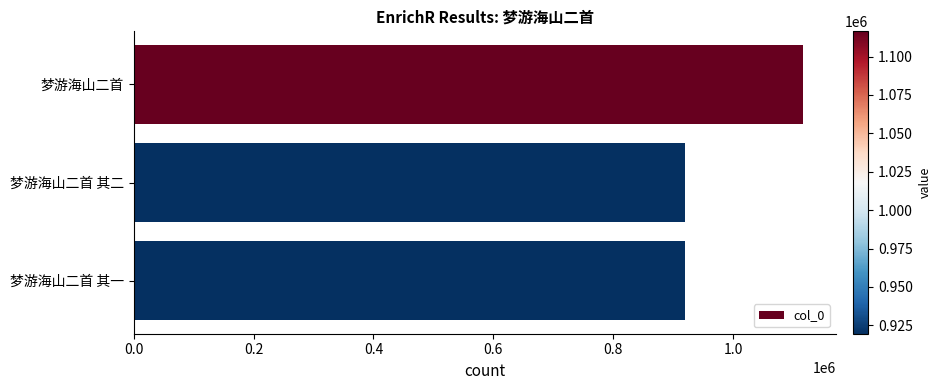

Between 梦游海山二首 其二 and 梦游海山二首, which is larger?

梦游海山二首